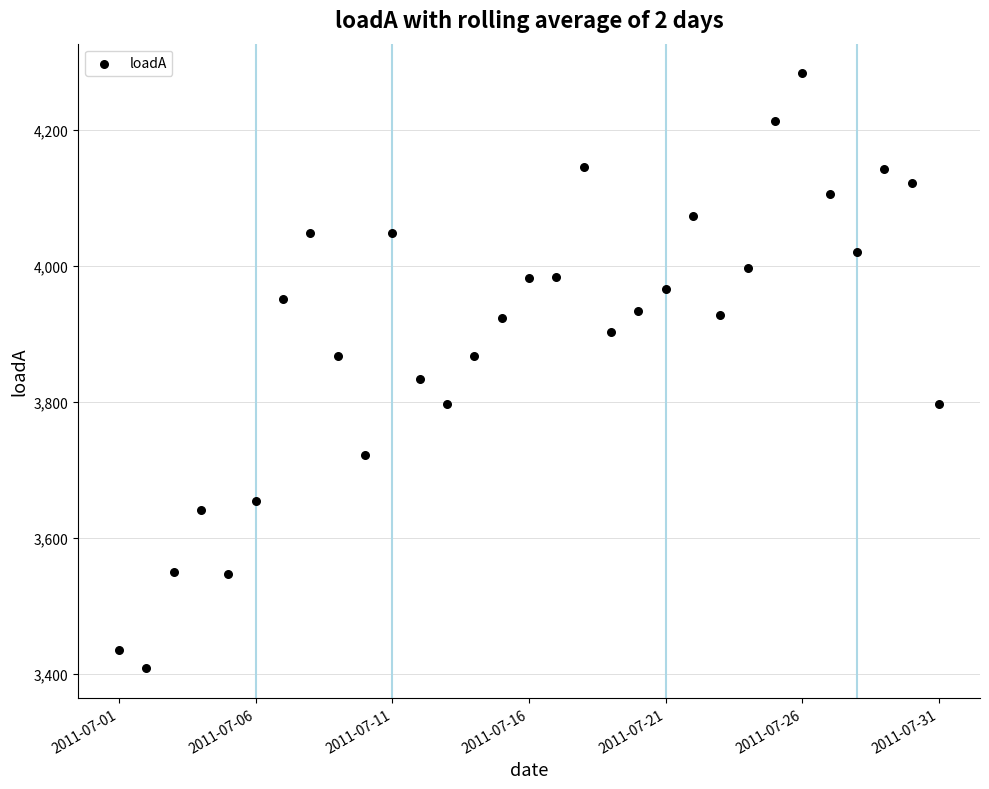

What Y value in the scatter plot is closest to 3845?

3833.9